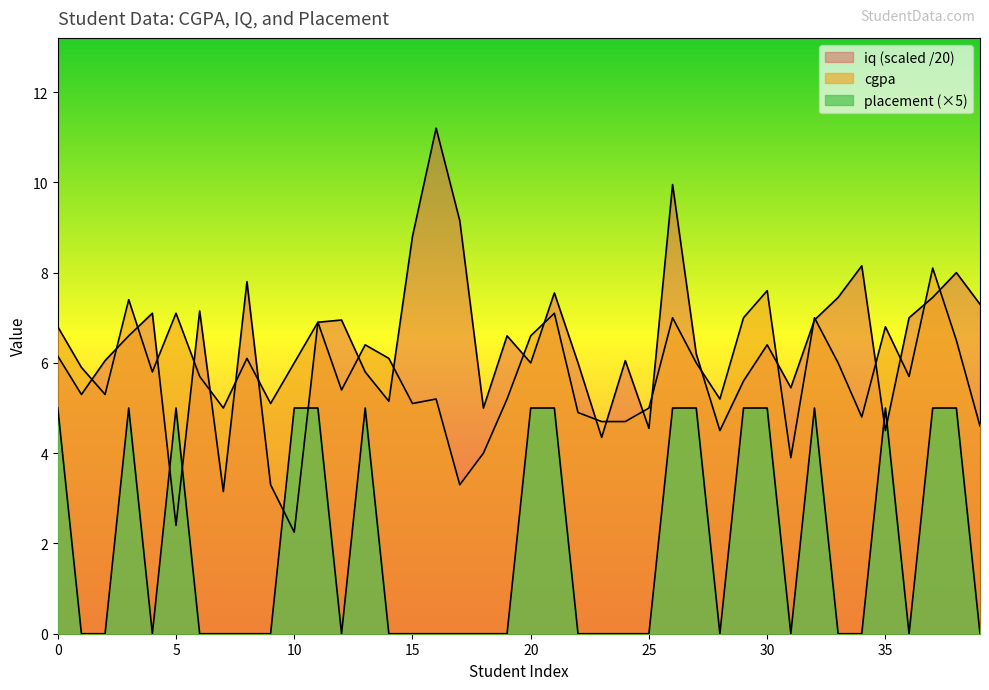

Count the number of data series in this chart.

3